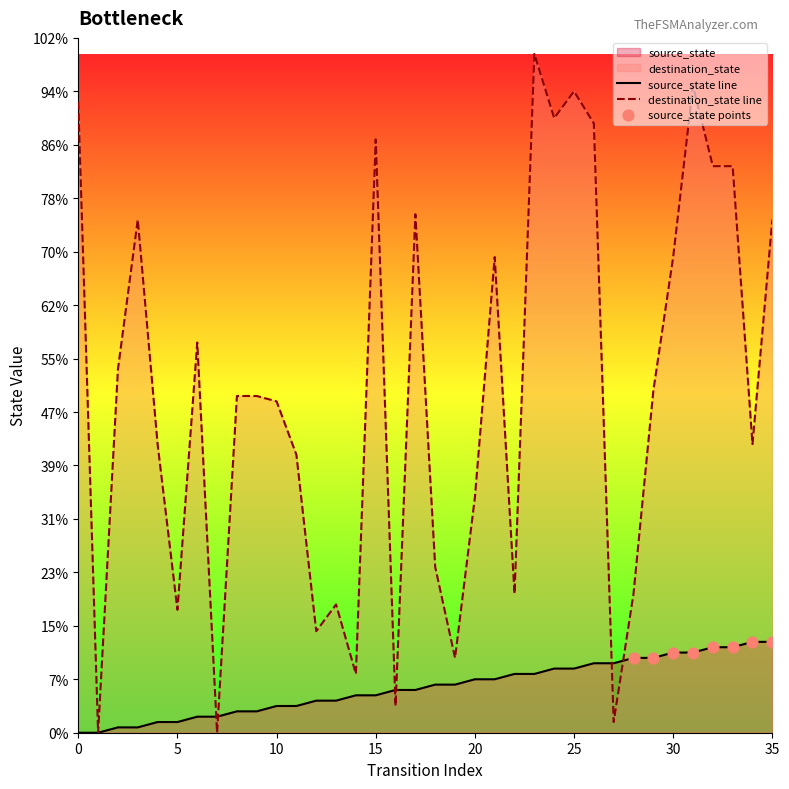

Which series has the widest spread of Y values?

destination_state